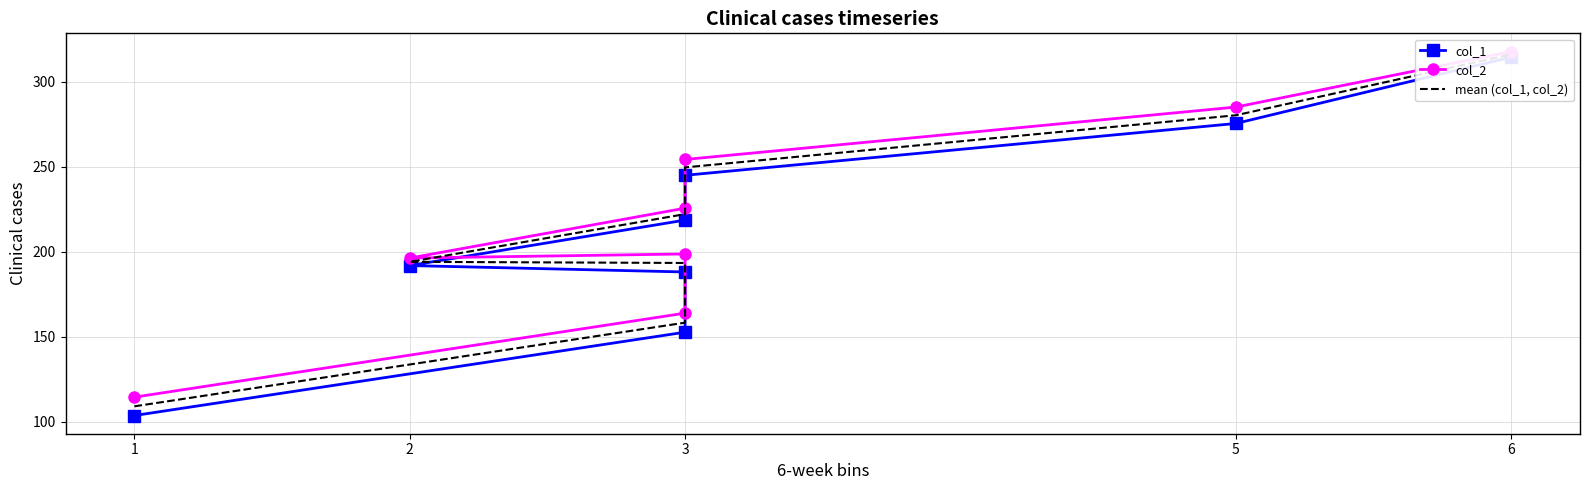

At 1, list the series in order from smallest to largest.

col_1, mean (col_1, col_2), col_2